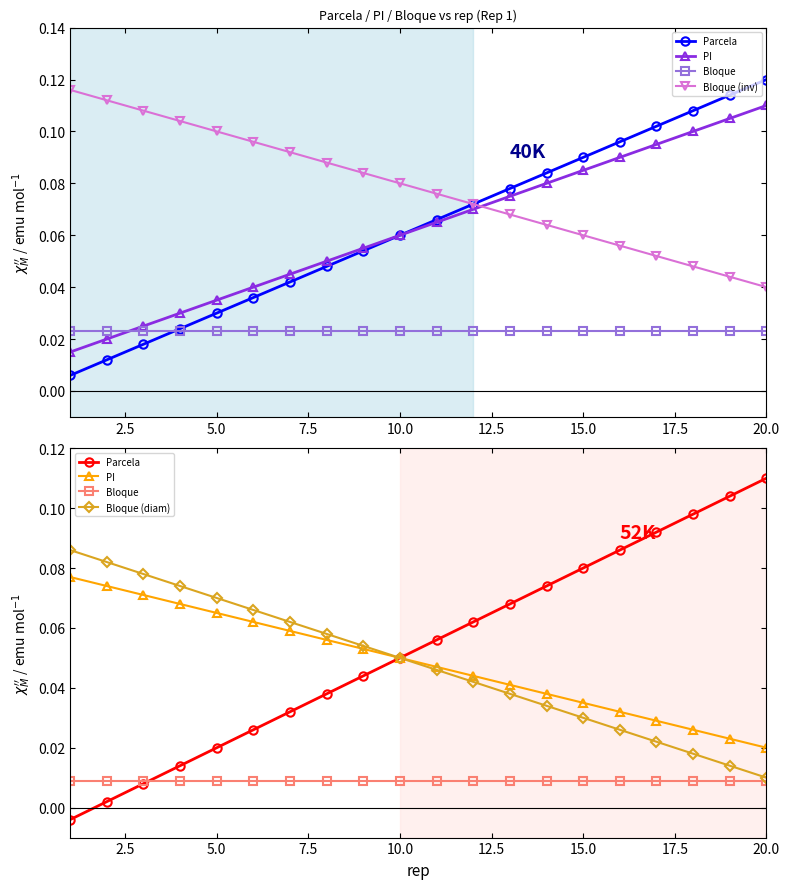

Does the chart have visible grid lines?

No